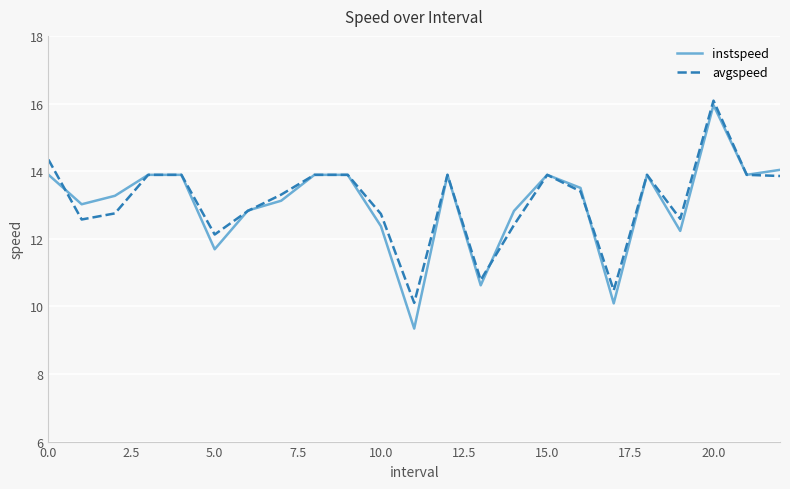

What is the lowest value of the instspeed series?

9.3